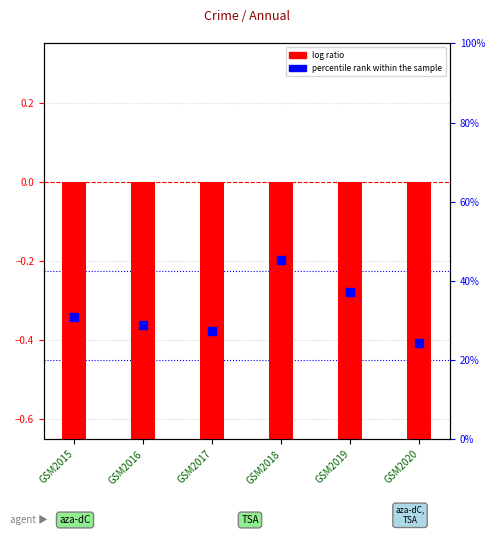

At which category is the sum across all series the highest?

GSM2018